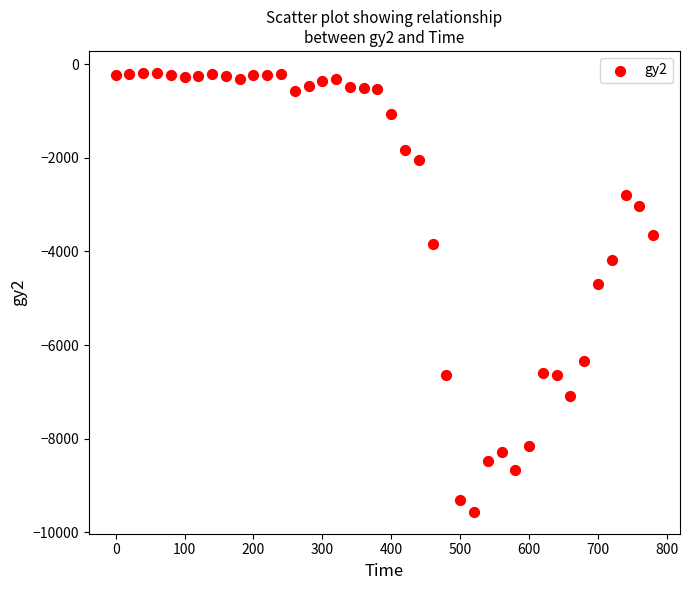

What is the range of Y values (max minus min)?

9379